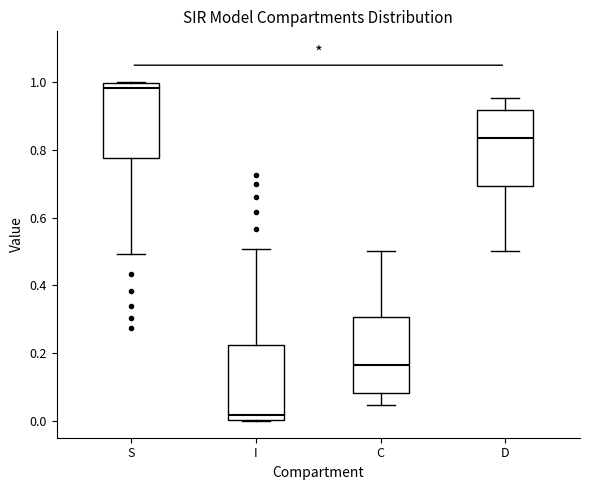

Reading left to right, transcribe this box plot: for each box, give where its median line is, the range the box spans, and where its two whiskers end, as read against the y-axis. The values are not printed on the chart, so give them approximately, as read against the axis.

S: median 0.98, box 0.78 to 1.00, whiskers 0.50 to 1.00
I: median 0.02, box 0.00 to 0.22, whiskers 0.00 to 0.50
C: median 0.16, box 0.08 to 0.30, whiskers 0.04 to 0.50
D: median 0.84, box 0.70 to 0.92, whiskers 0.50 to 0.96